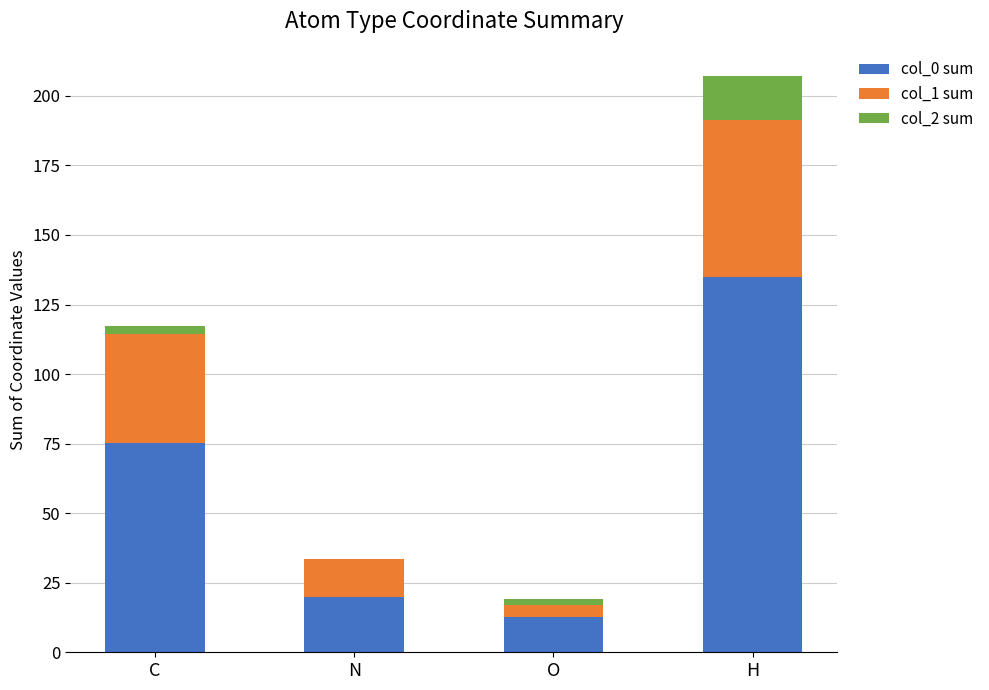

The value of col_0 sum at N is 19.7. True or false?

True